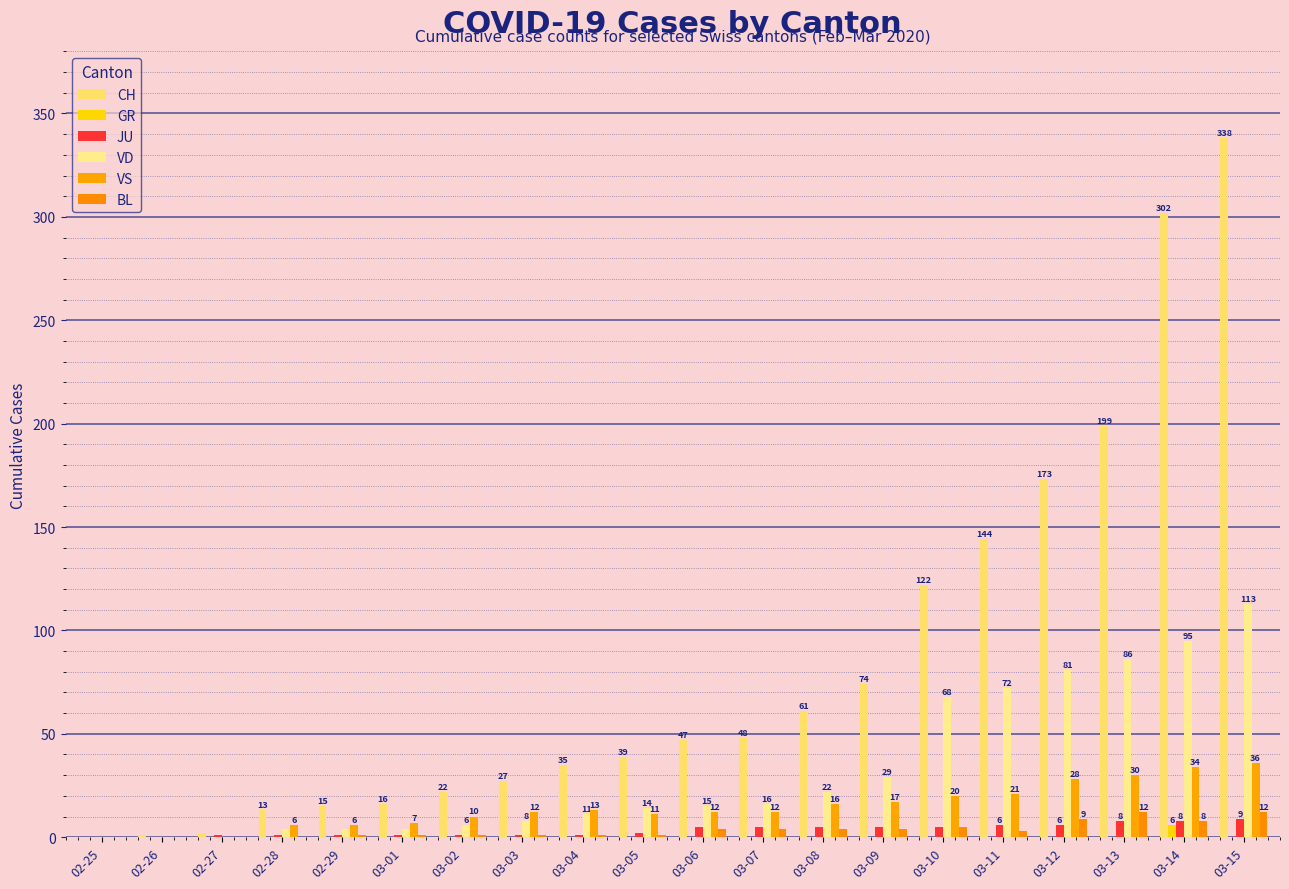

How many groups of bars are there?

20